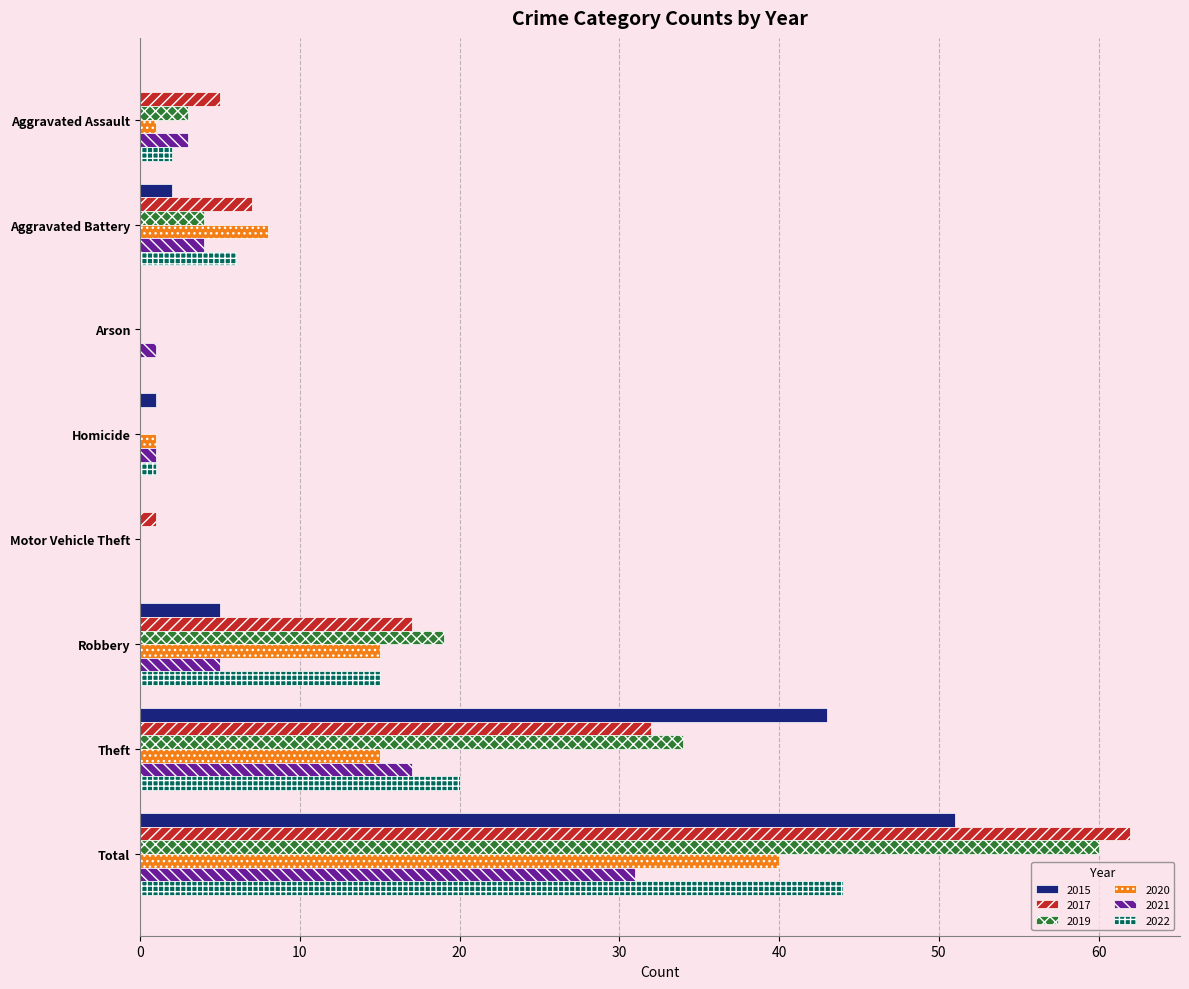

What is the total value across all series at Total?

288